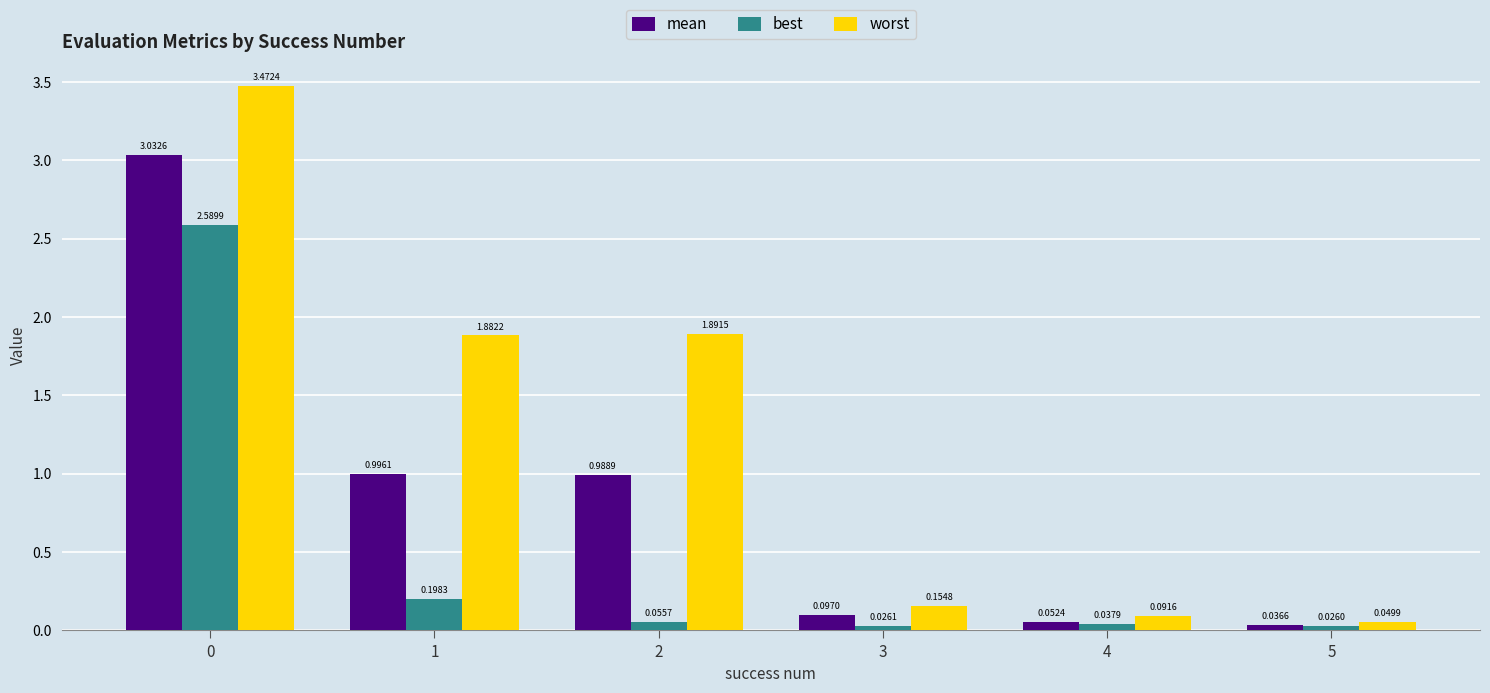

Are the bars horizontal?

No